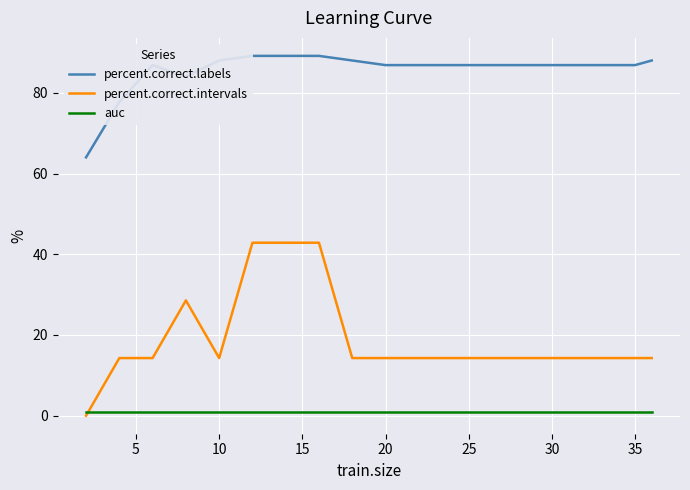

Is it true that percent.correct.intervals equals 70.8 at 25?

False